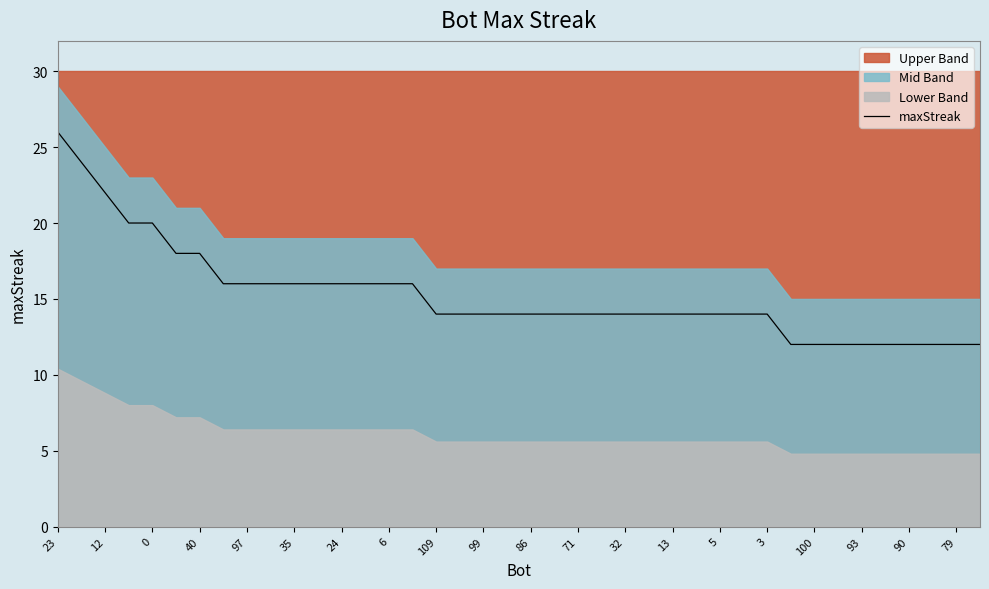

True or false: maxStreak has a value of 6 at 13.

False